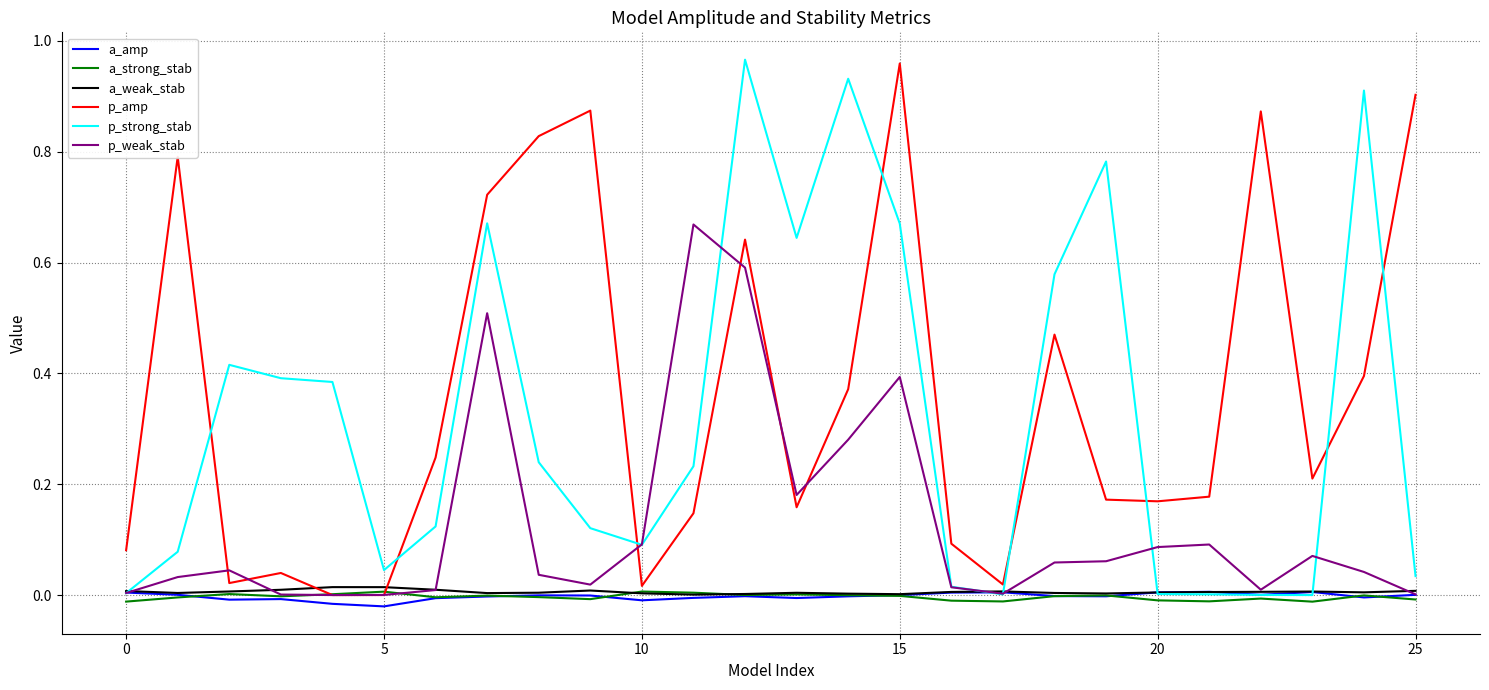

How many times do p_strong_stab and p_amp cross each other?

8